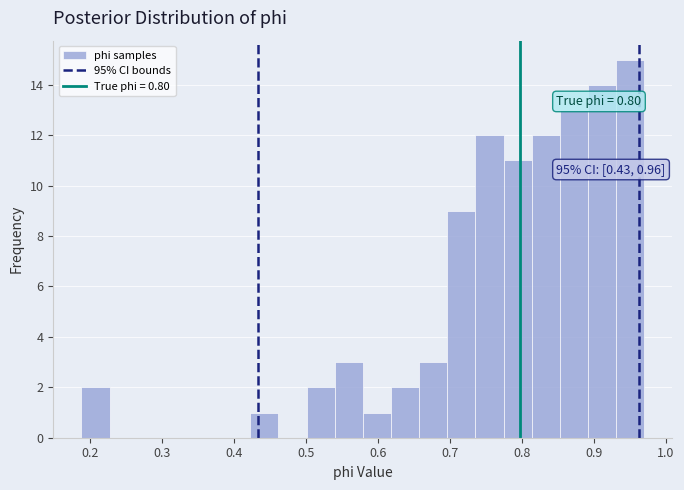

Read against the x-axis, roughly where is the centre of the tallest bar?

0.95